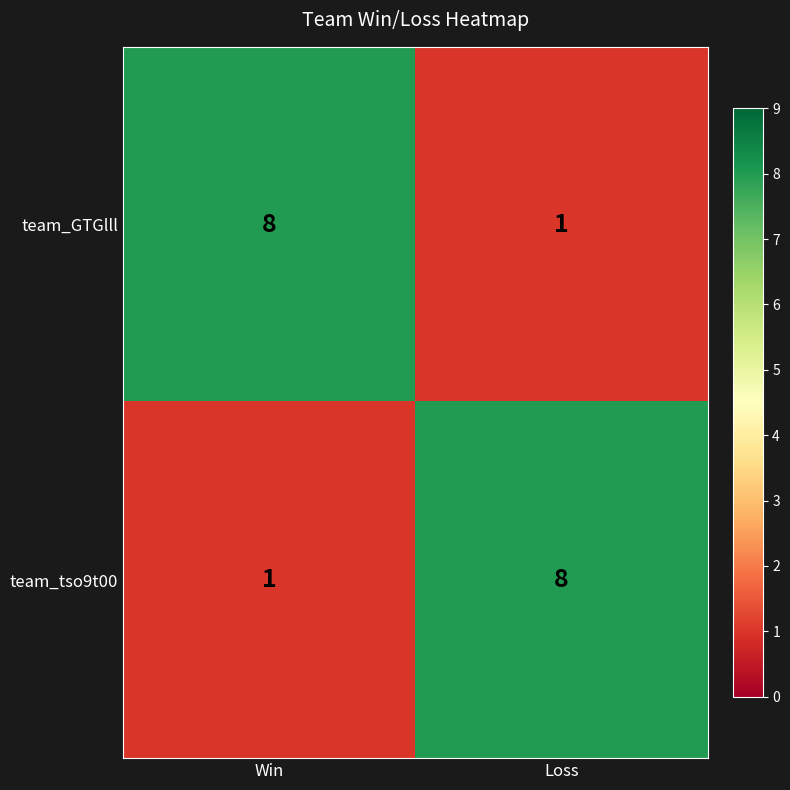

At which label does team_tso9t00 reach its peak?

Loss